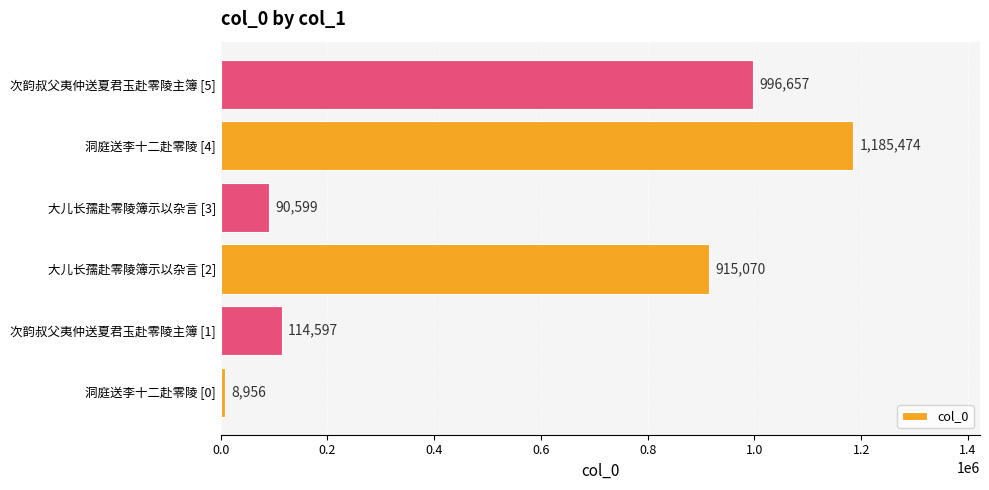

What is the average value?

551892